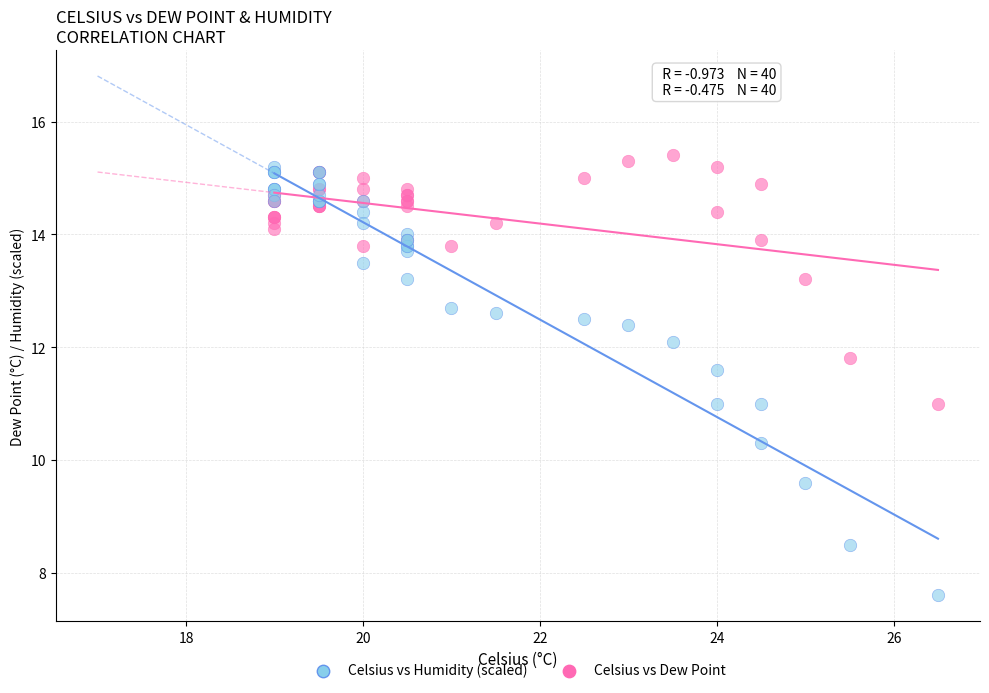

Which series has the largest Y range (max minus min)?

Celsius vs Humidity (scaled)